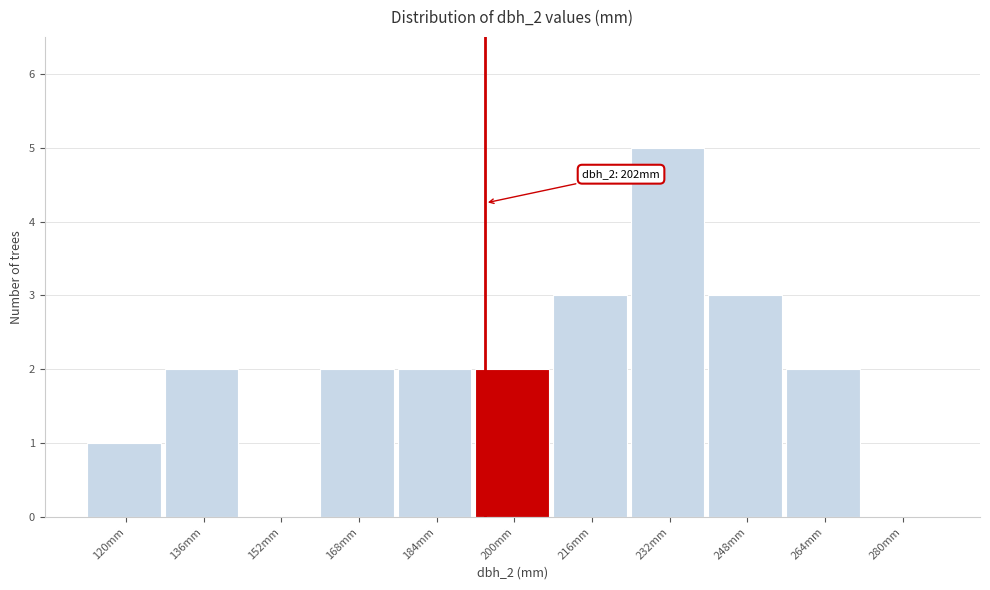

Reading right to left, what are all the values shown in this chart?

280mm=0	264mm=2	248mm=3	232mm=5	216mm=3	200mm=2	184mm=2	168mm=2	152mm=0	136mm=2	120mm=1